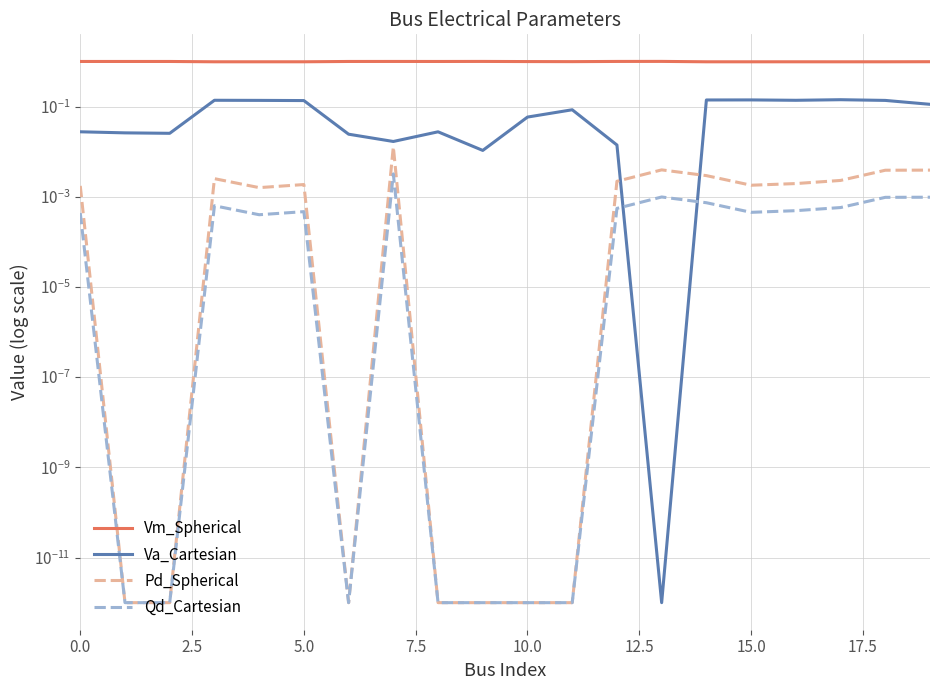

Reading right to left, transcribe all the data shown in this chart.

Vm_Spherical: 1.0	1.0	1.0	1.0	1.0	1.0	1.0	1.0	1.0	1.0	1.0	1.0	1.0	1.0	1.0	1.0	1.0	1.0	1.0	1.0
Va_Cartesian: 0.1	0.1	0.1	0.1	0.1	0.1	0.0	0.0	0.1	0.1	0.0	0.0	0.0	0.0	0.1	0.1	0.1	0.0	0.0	0.0
Pd_Spherical: 0.0	0.0	0.0	0.0	0.0	0.0	0.0	0.0	0.0	0.0	0.0	0.0	0.0	0.0	0.0	0.0	0.0	0.0	0.0	0.0
Qd_Cartesian: 0.0	0.0	0.0	0.0	0.0	0.0	0.0	0.0	0.0	0.0	0.0	0.0	0.0	0.0	0.0	0.0	0.0	0.0	0.0	0.0